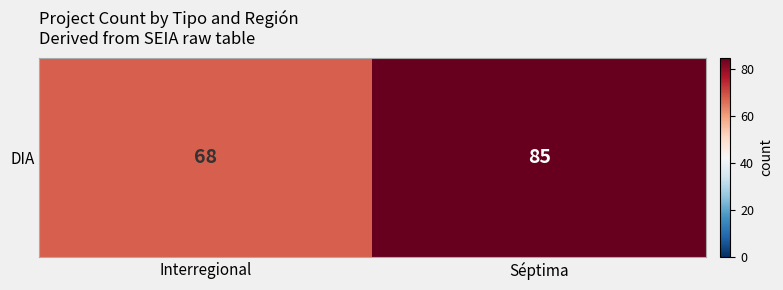

Rank the categories by value from lowest to highest.

Interregional, Séptima